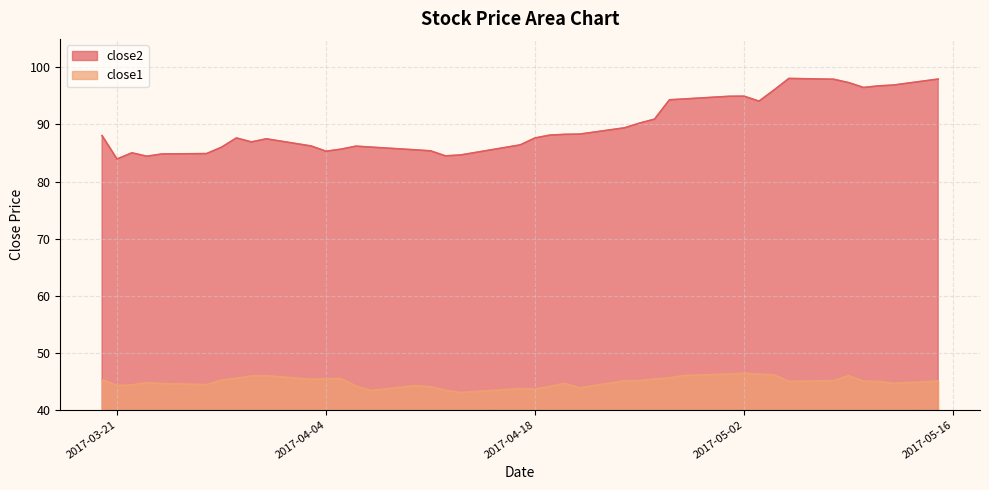

What are all the series names shown in the legend?

close2, close1